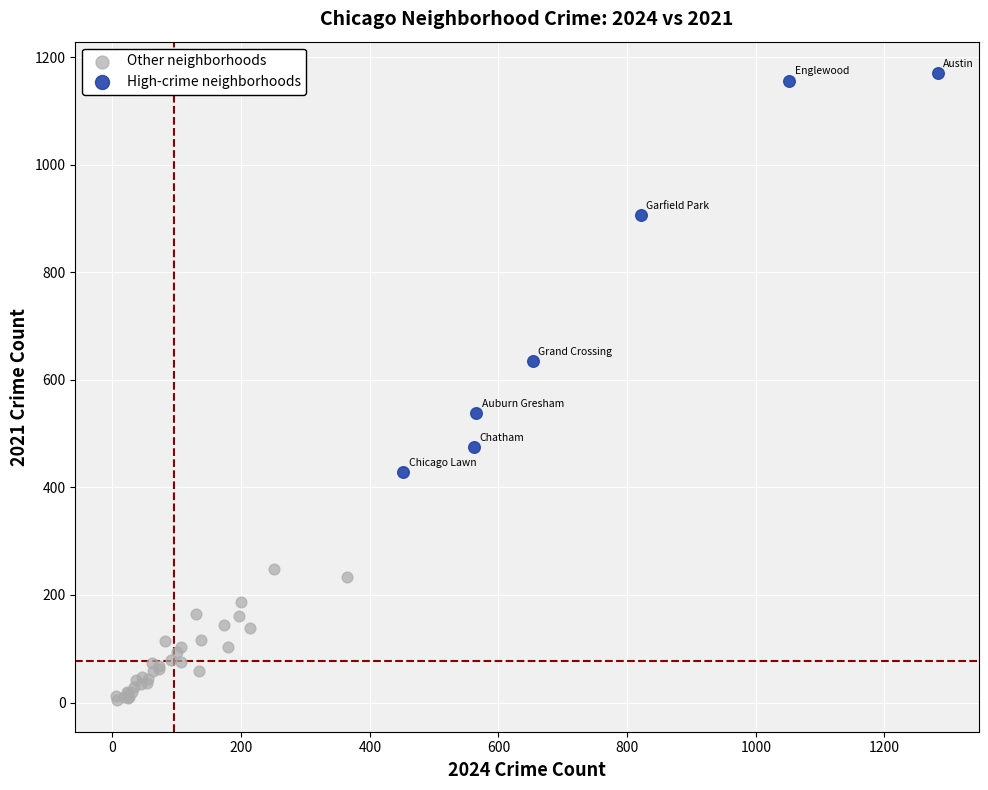

Which series reaches the minimum Y coordinate?

Other neighborhoods